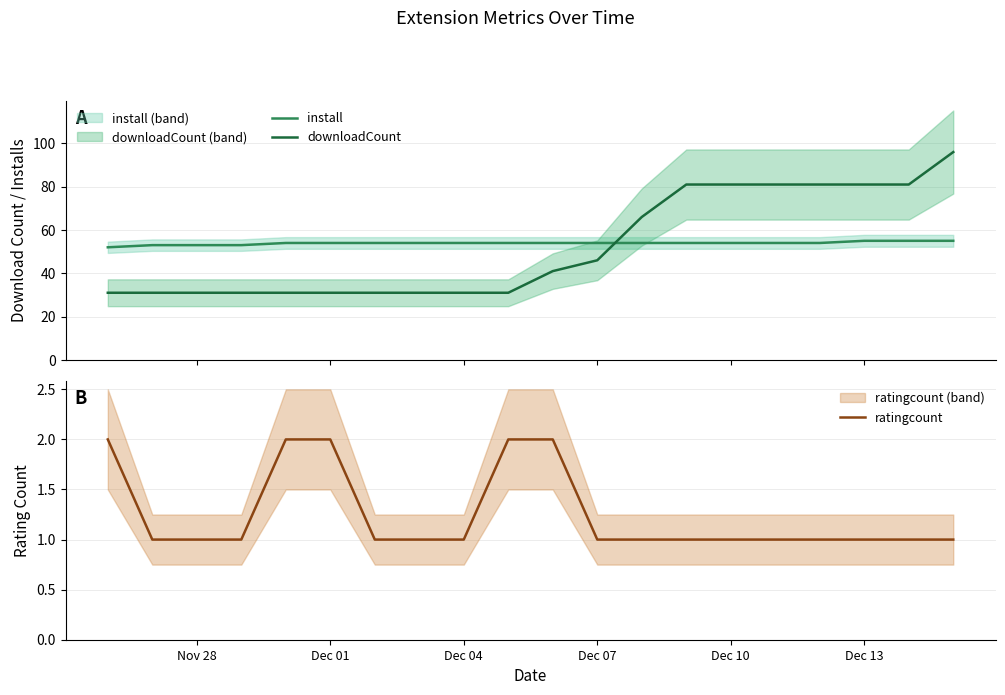

Does the chart have visible grid lines?

Yes